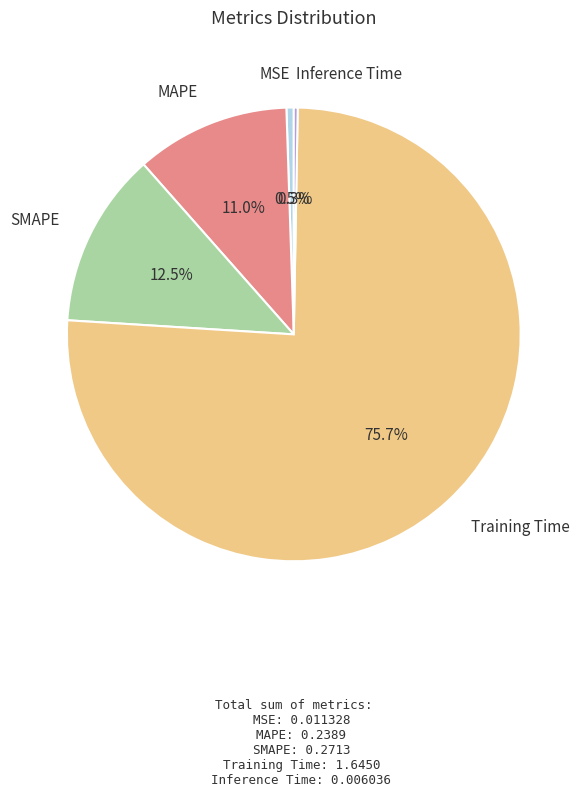

To the nearest percent, what is the difference between the largest and smallest slice percentages?

75%